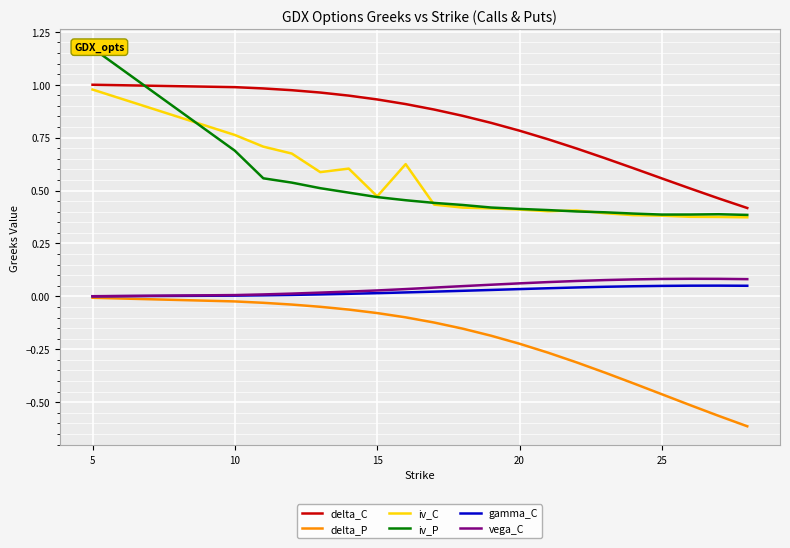

True or false: delta_C and vega_C intersect in this chart.

False